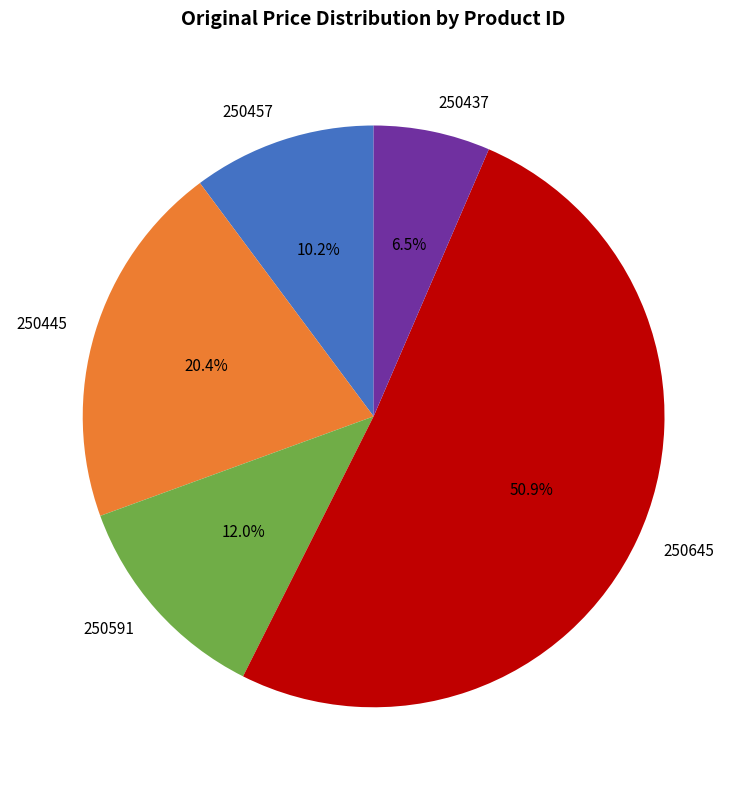

Which slice represents more than half of the pie?

250645